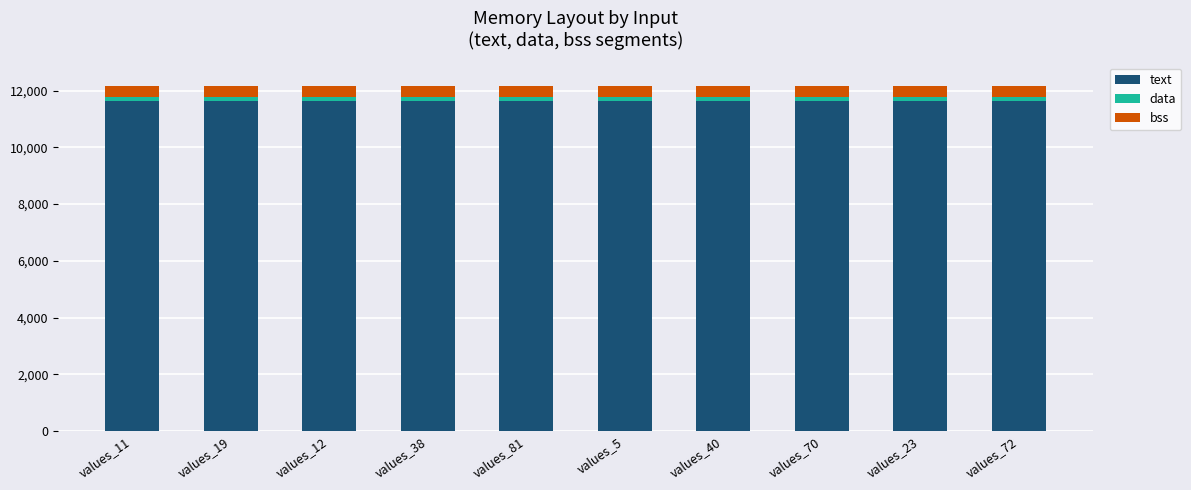

What is the average value of the text series?

11632